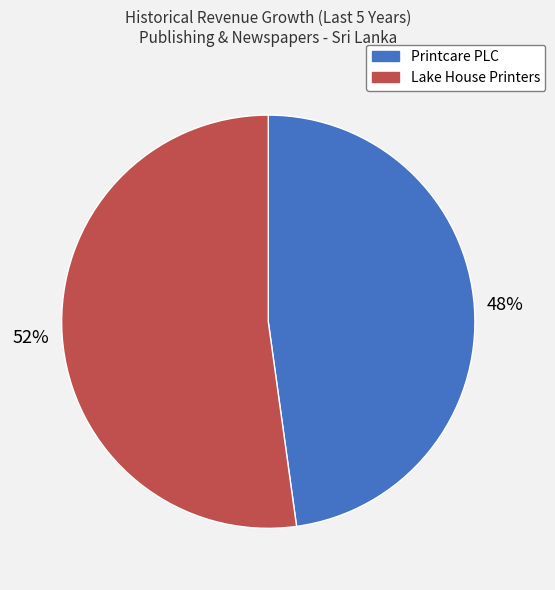

Is there any slice that represents more than half of the pie?

Yes